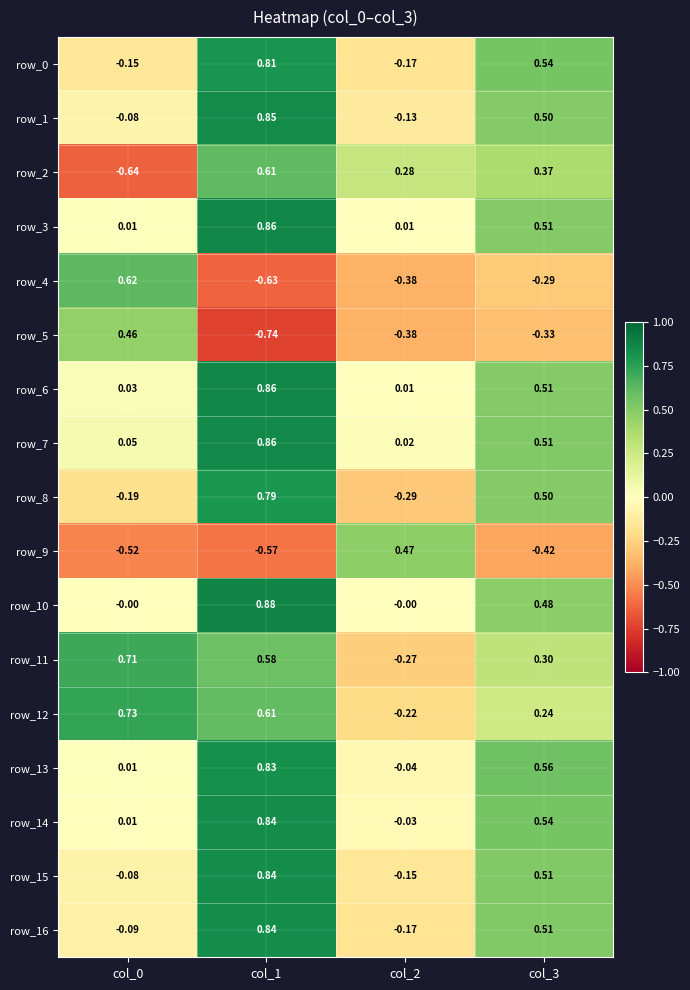

Which category has the highest value in the row_11 series?

col_0